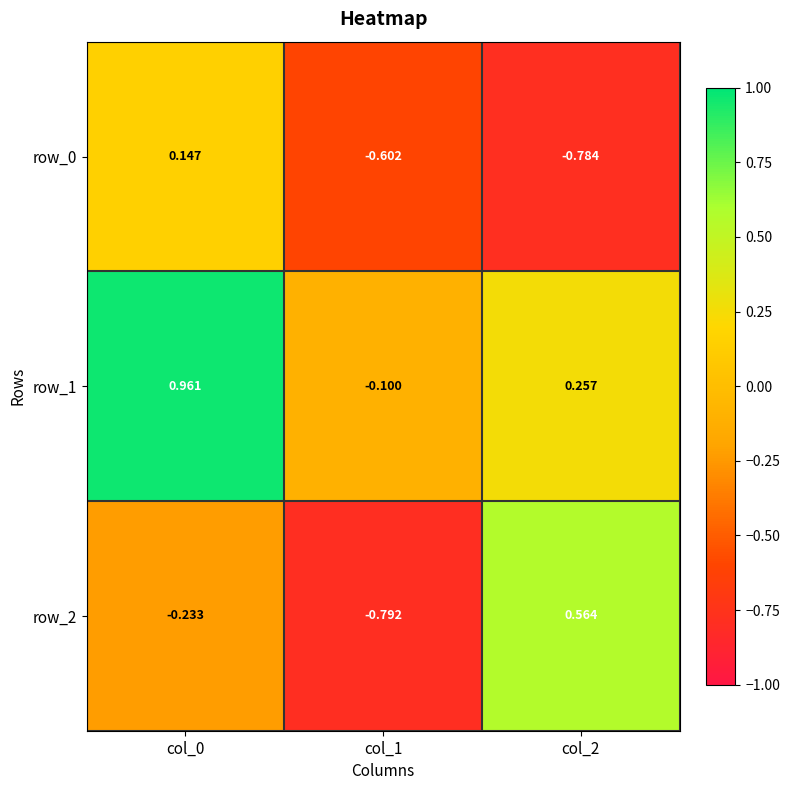

How many negative values does the row_1 series have?

1